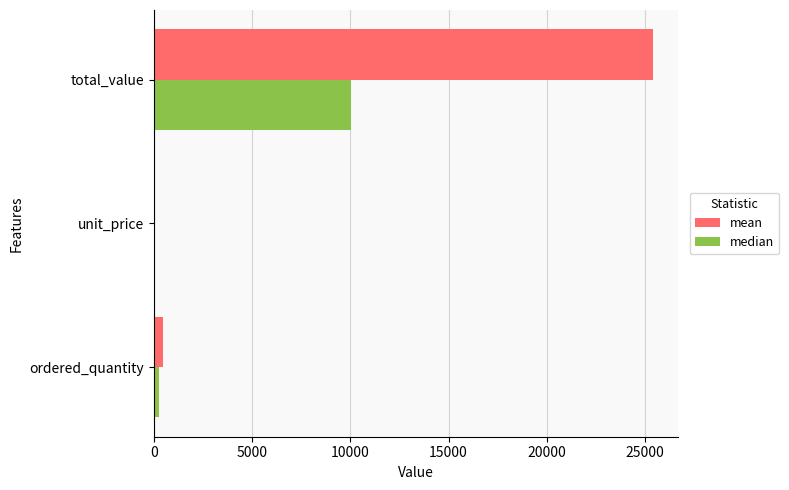

At which category is the sum across all series the highest?

total_value